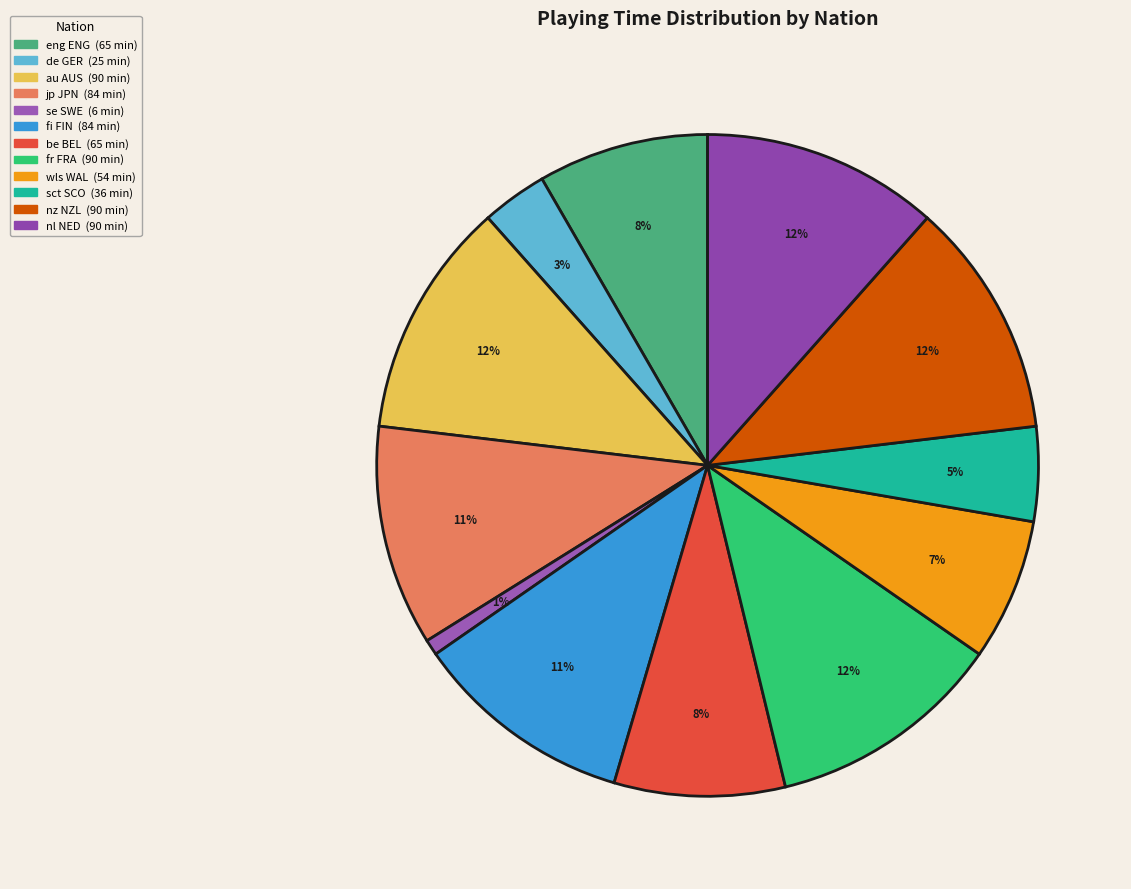

Does any single category account for the majority?

No